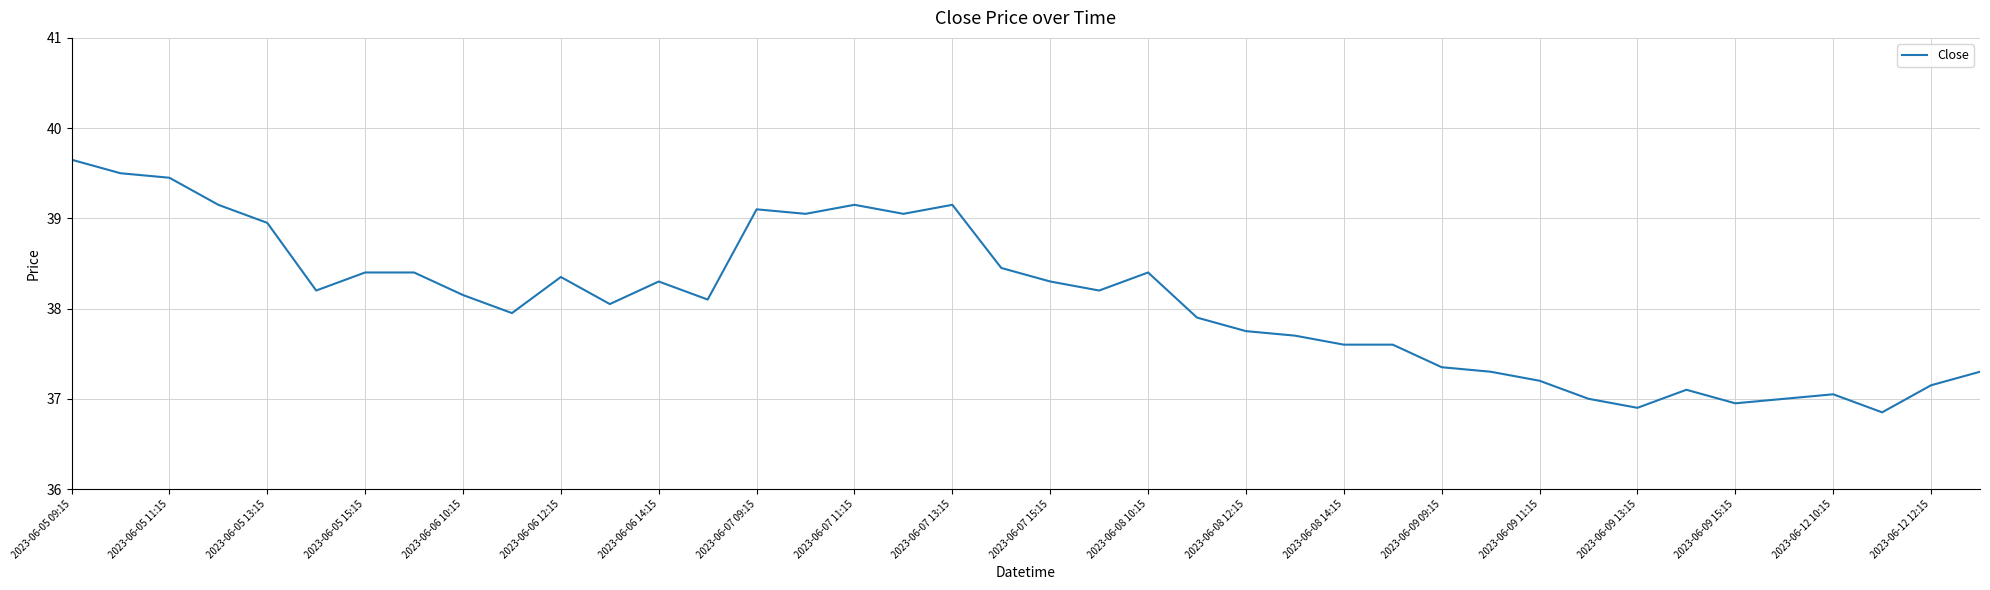

What is the difference between the maximum and minimum values?

2.8